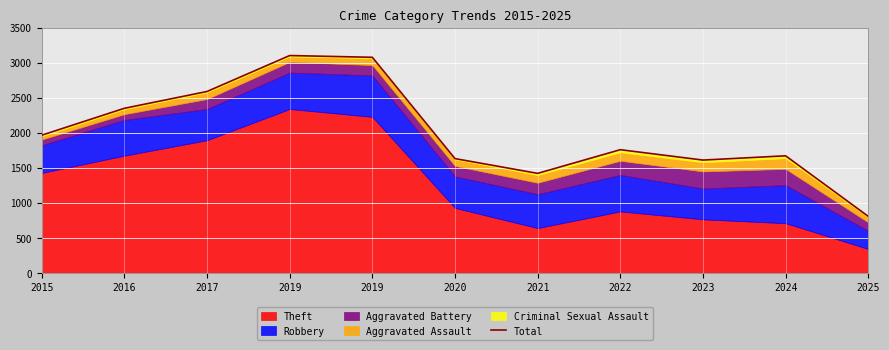

What is the average value?

2001